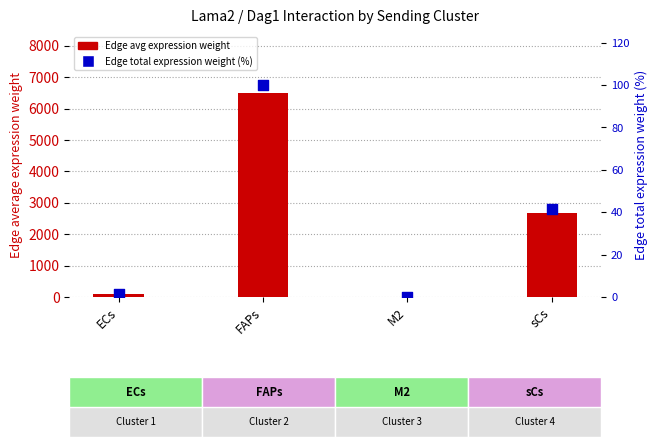

Which series reaches the maximum Y coordinate?

Edge average expression weight